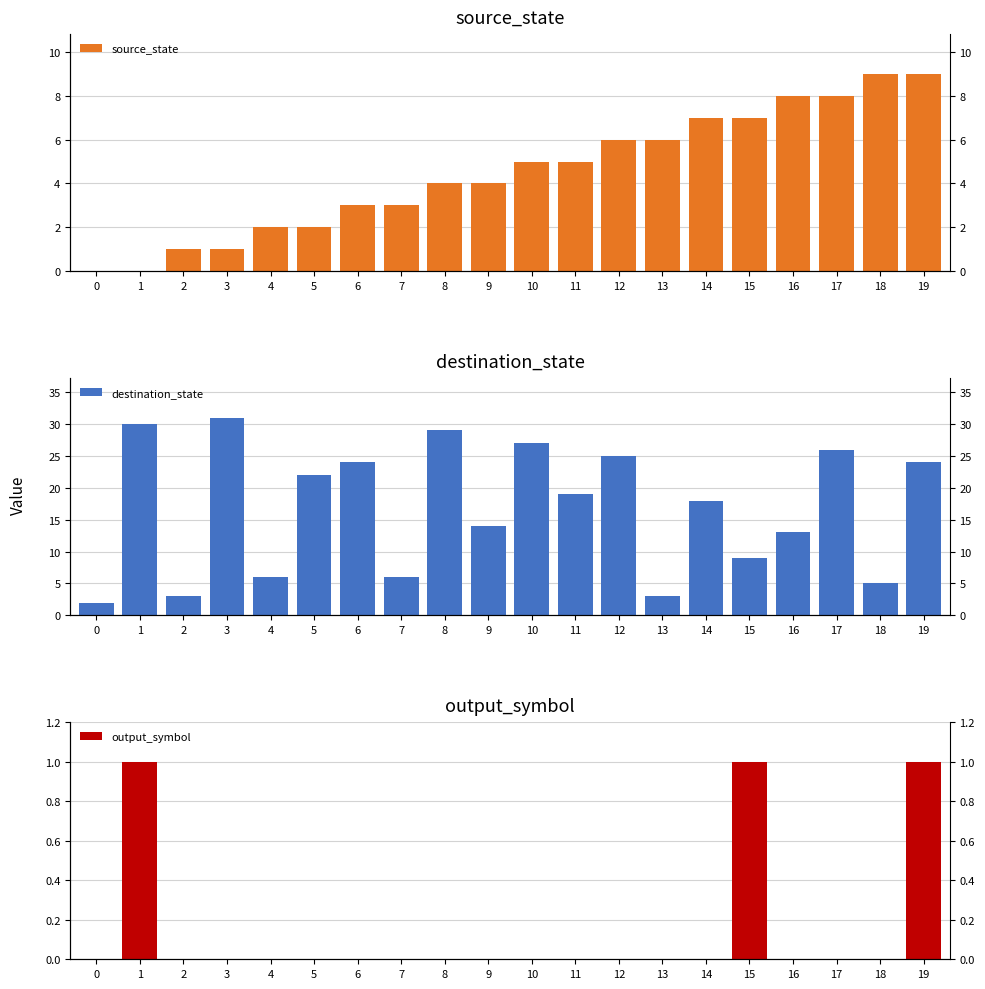

List the series in order of their overall mean, highest first.

destination_state, source_state, output_symbol